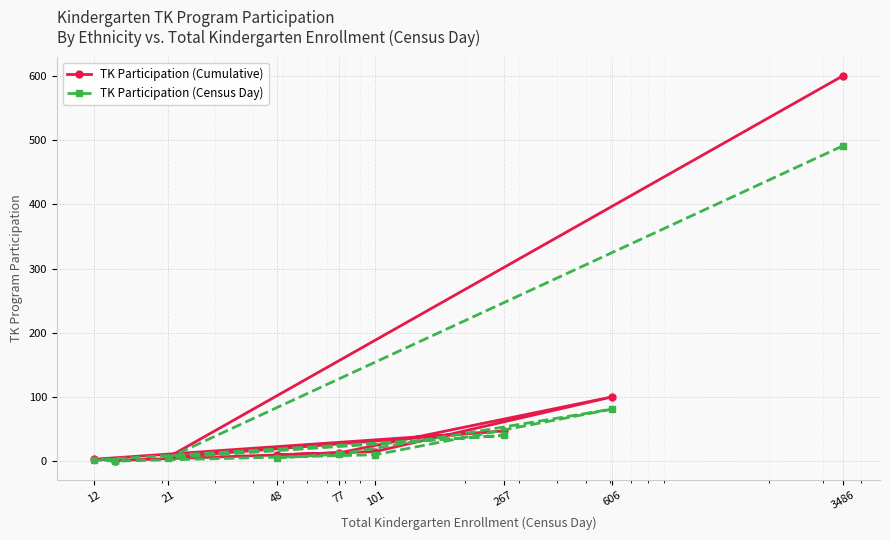

How many categories are shown in the chart?

9